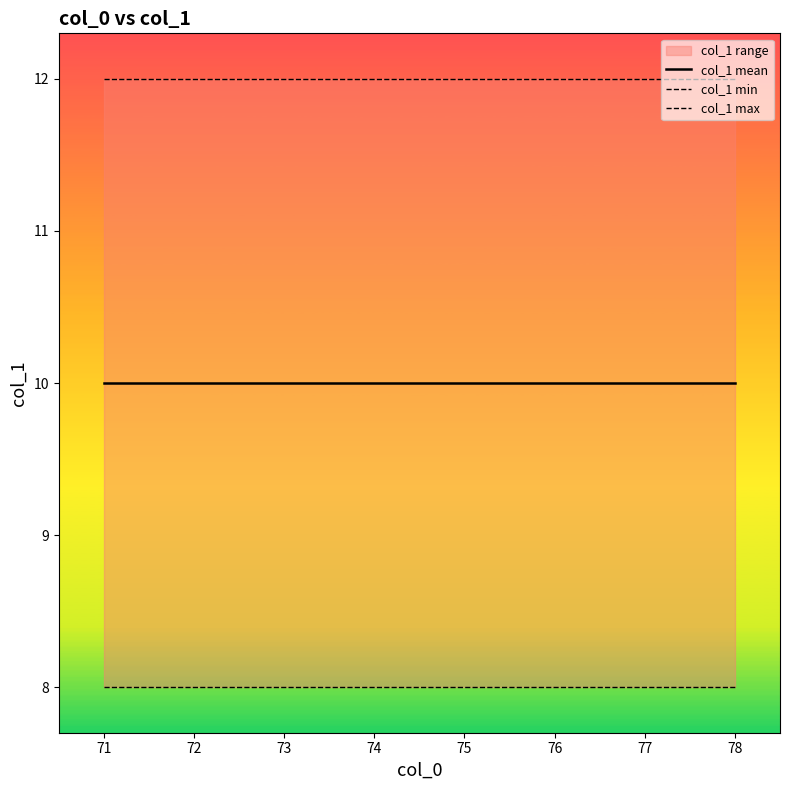

True or false: col_1 max and col_1 min cross at least once.

False